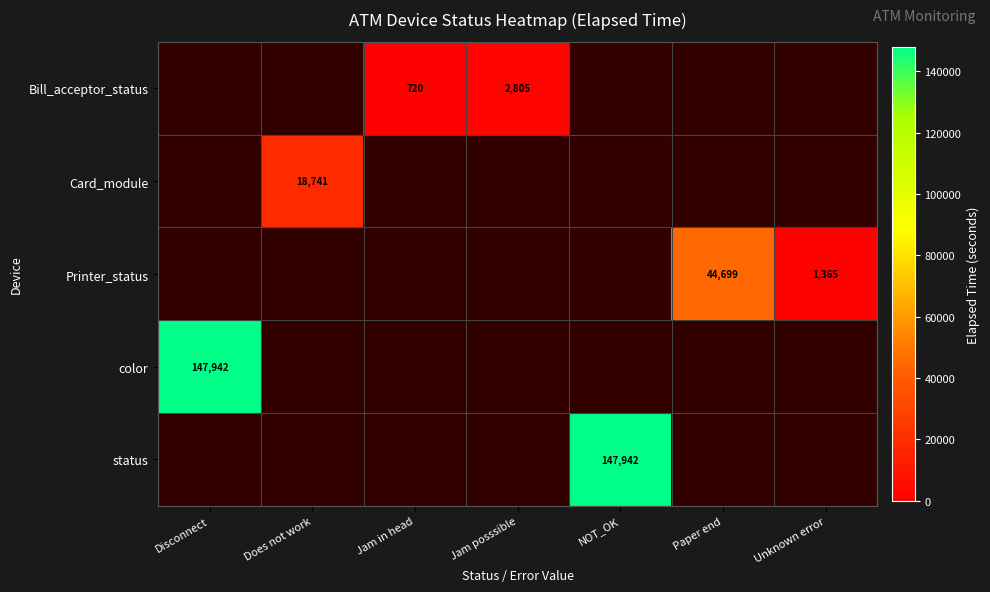

Is it true that status equals 244522 at NOT_OK?

False